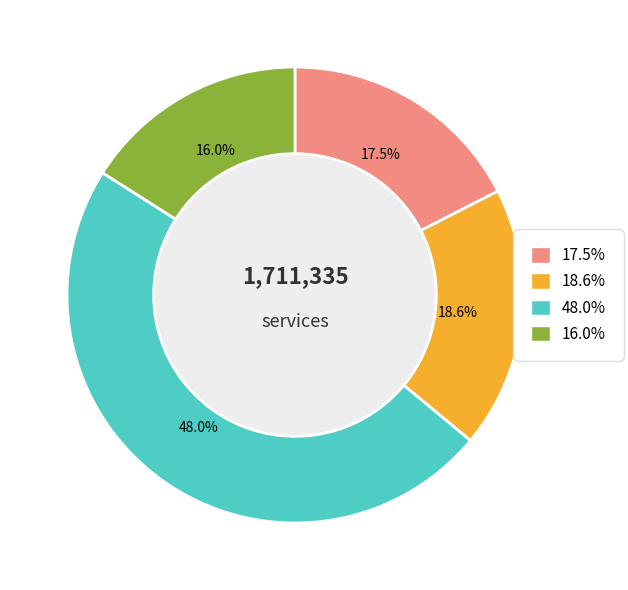

Does any single category account for the majority?

No